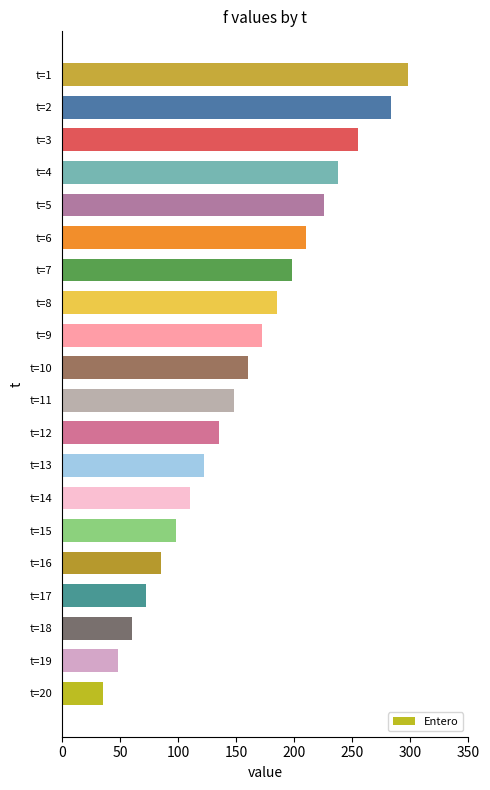

Is it true that the value at t=15 is 98.0?

True